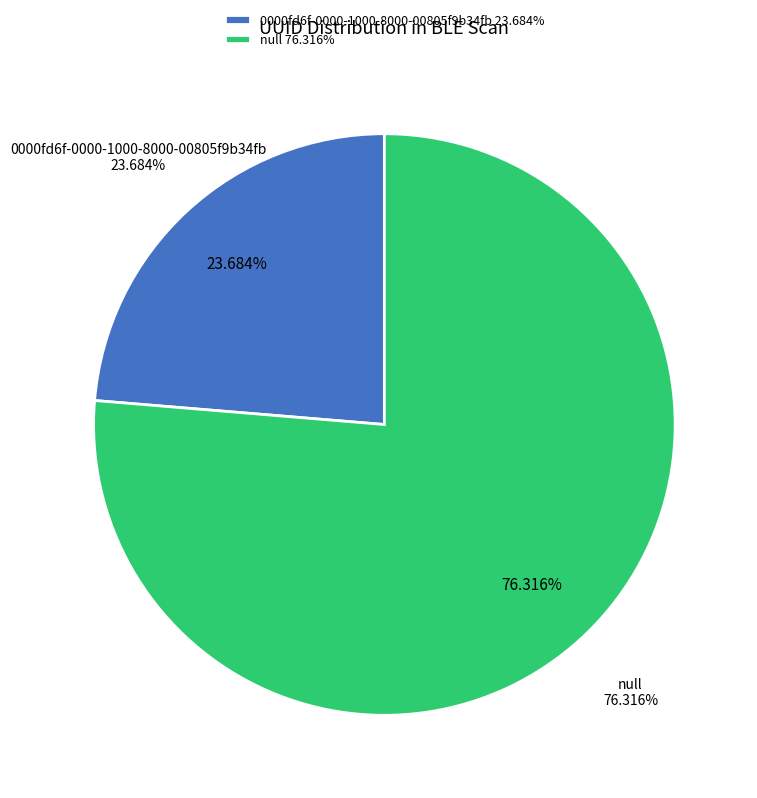

Combined, what portion of the pie is 0000fd6f-0000-1000-8000-00805f9b34fb and null?

100.0%